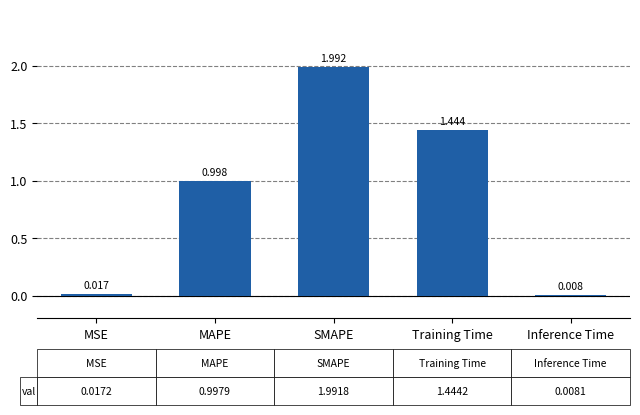

List the labels in order of value, smallest first.

Inference Time, MSE, MAPE, Training Time, SMAPE